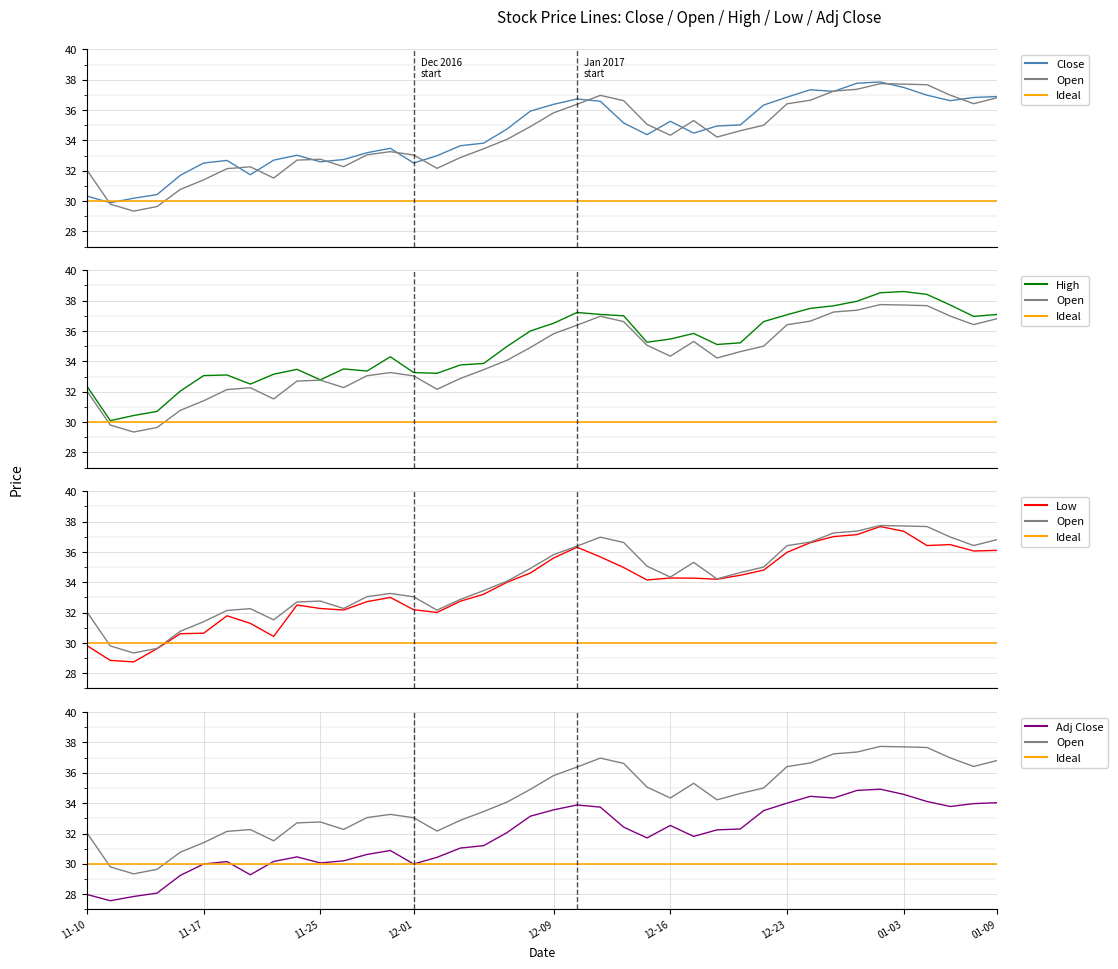

How many data points in Adj Close are less than 32?

20